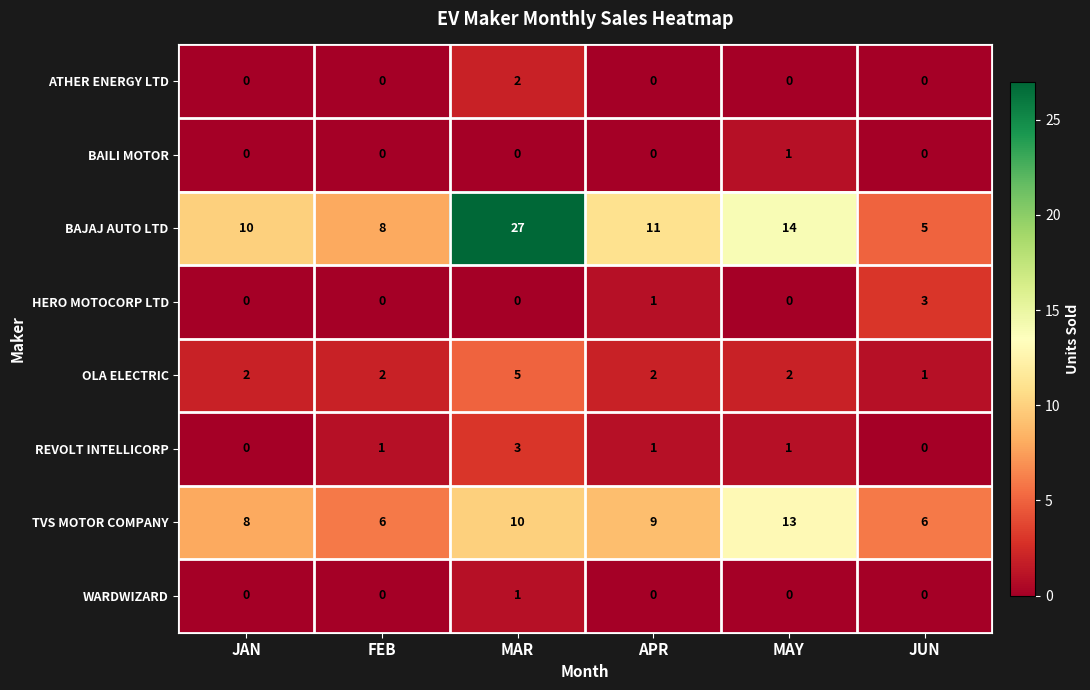

What is the spread (max minus min) of values at MAY?

14